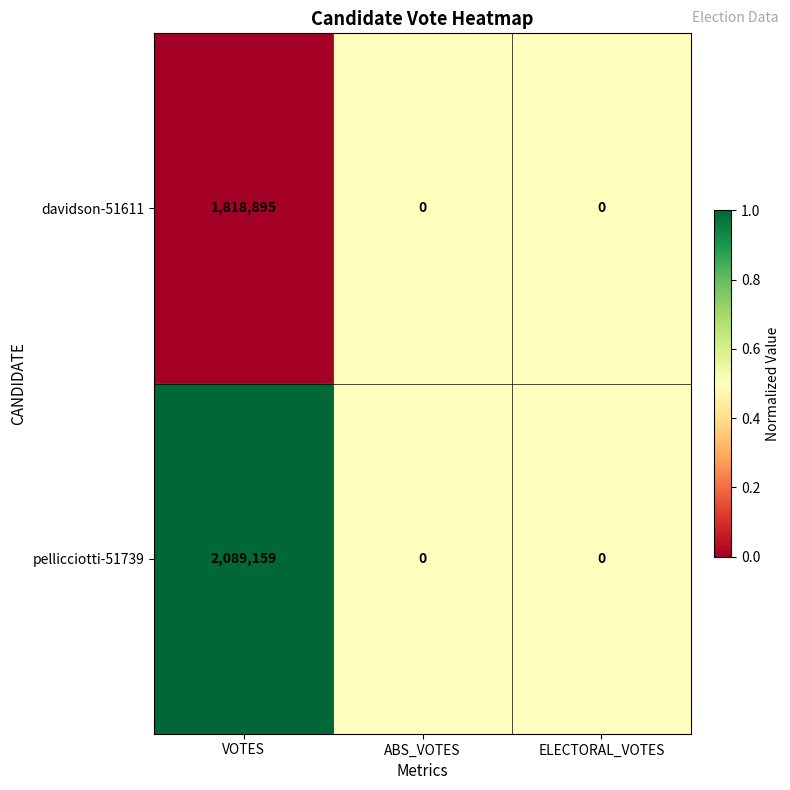

Reading right to left, extract all data points from this chart.

davidson-51611: 0	0	1818895
pellicciotti-51739: 0	0	2089159